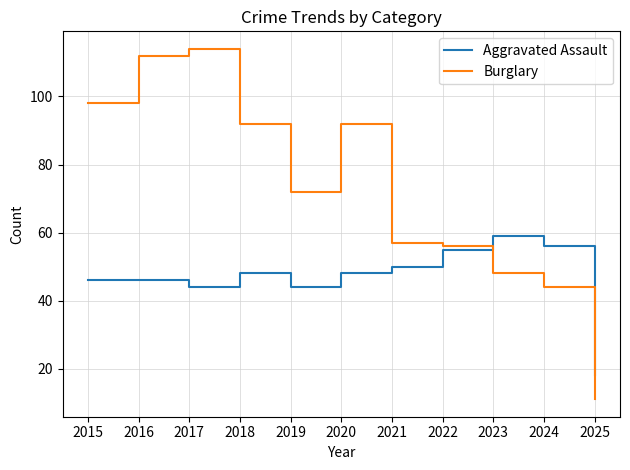

Where do Burglary and Aggravated Assault first cross each other?

2022 and 2023